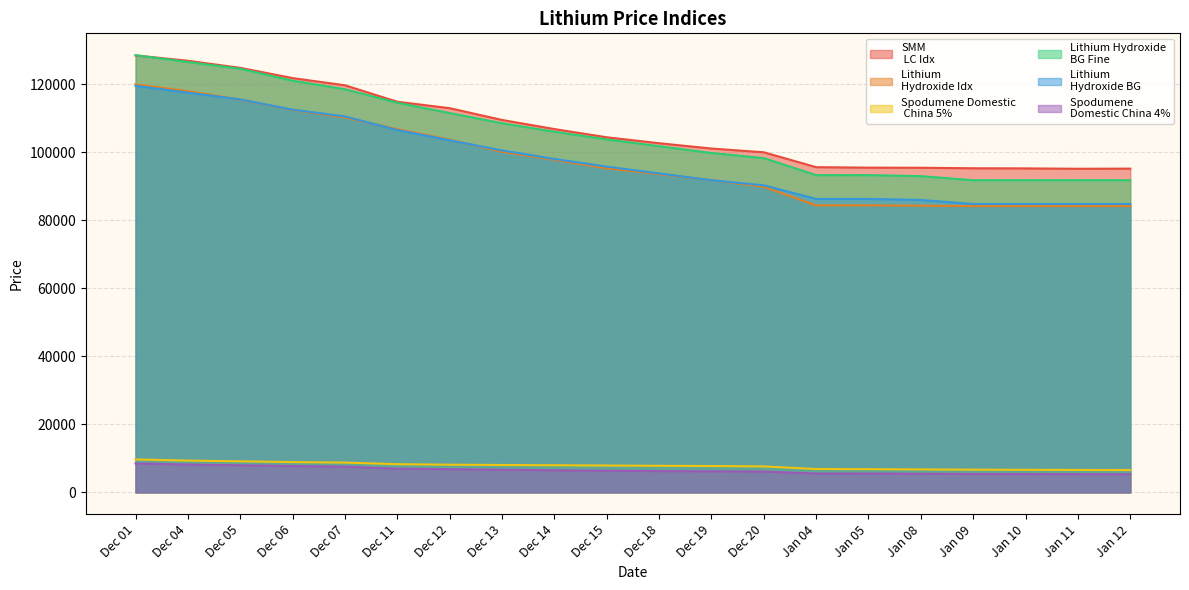

The value of Spodumene 
Domestic China 4% at Jan 10 is 5375. True or false?

True